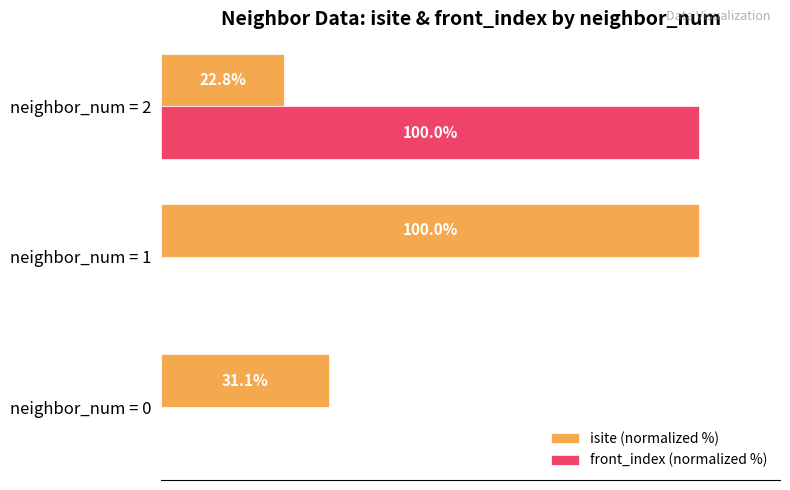

Where is isite (normalized %) nearest to the value 61?

neighbor_num = 0